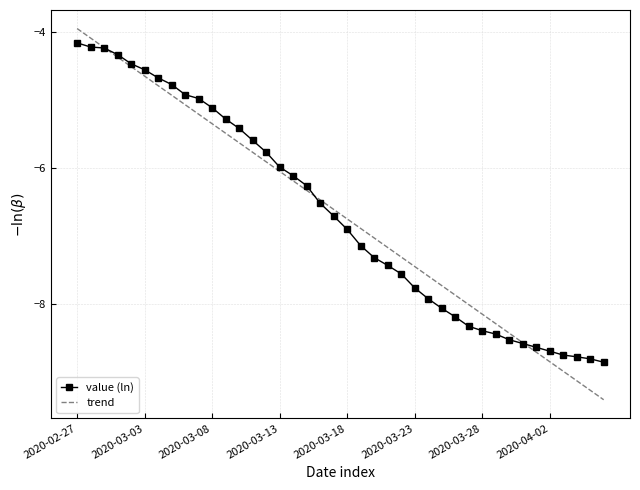

Which series has the widest spread of values?

trend